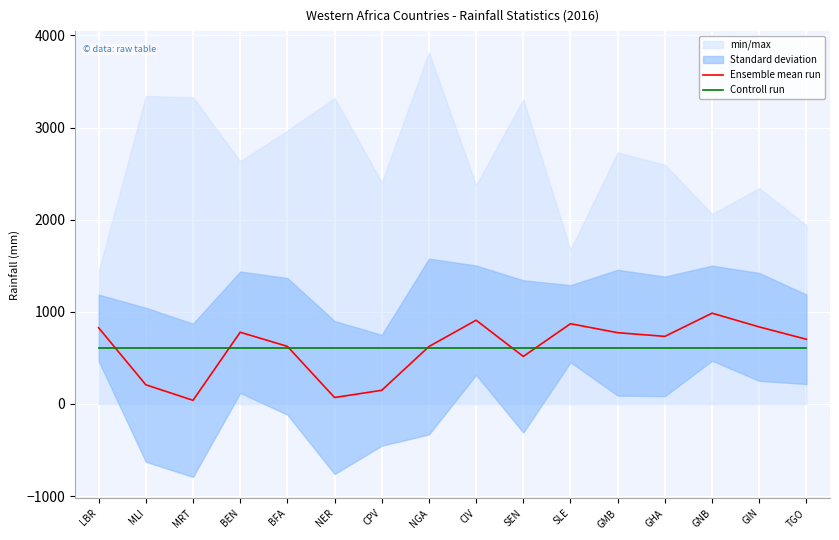

Which series changed the most between LBR and GHA?

Ensemble mean run